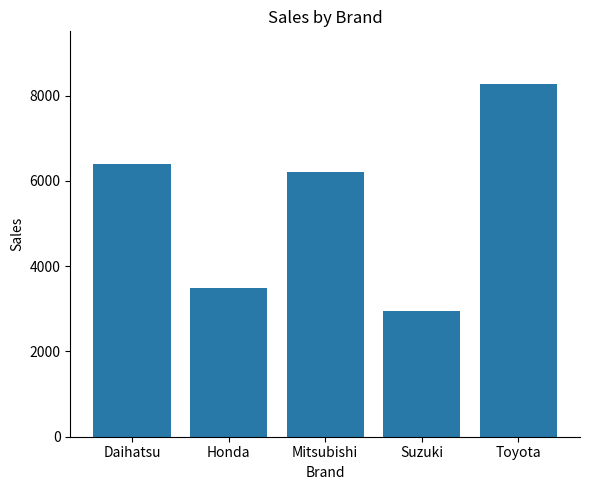

Is it true that the value at Suzuki is 2958?

True